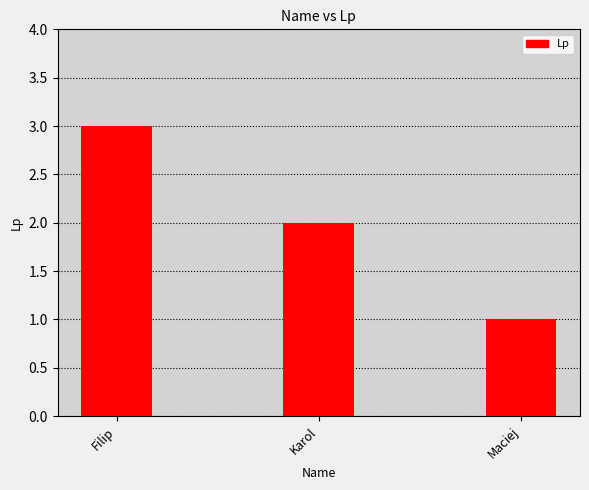

How many categories are shown in the chart?

3